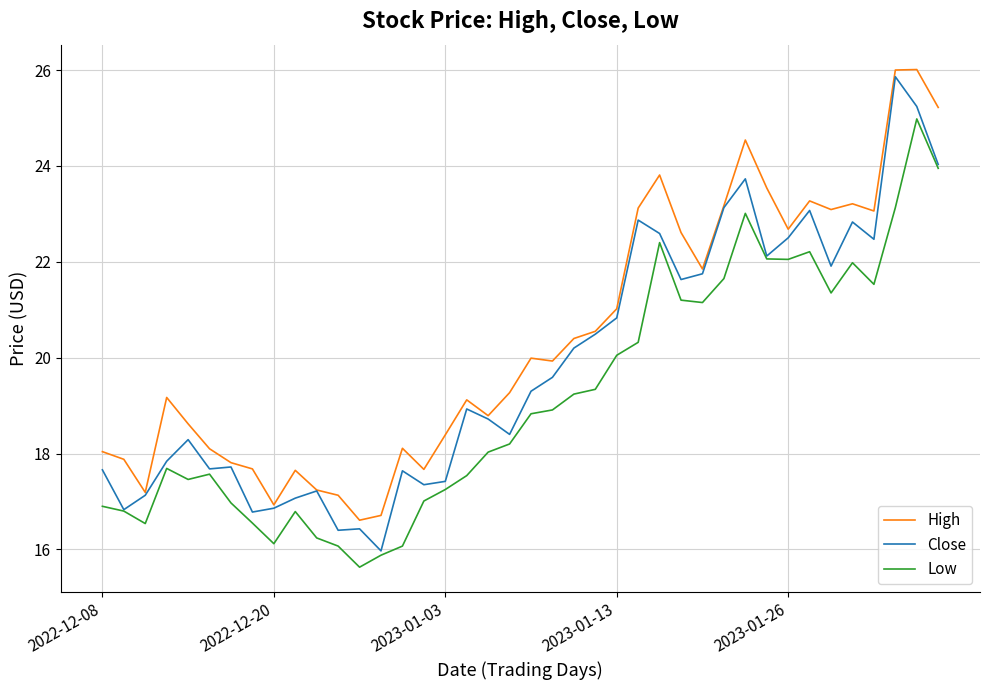

Which series has the widest spread of values?

Close